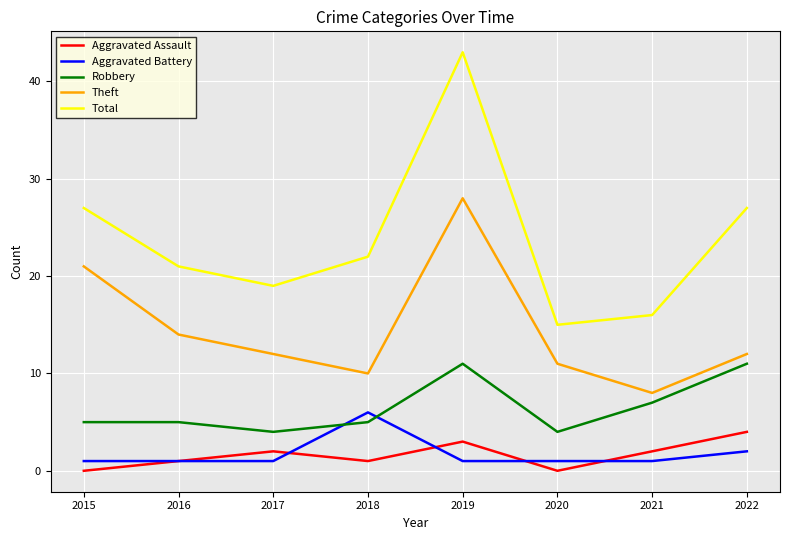

What is the difference between the Theft values at 2018 and 2015?

11